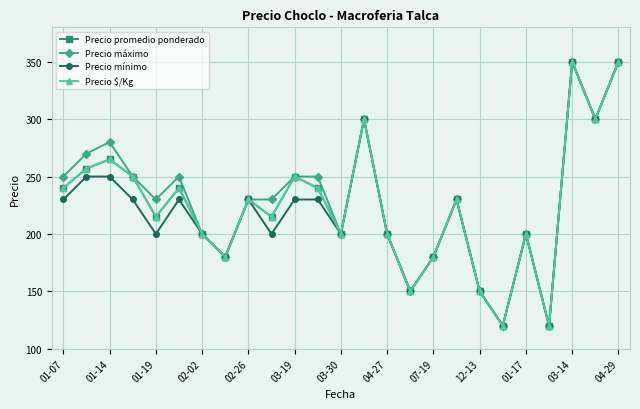

Is this an area chart (filled region under the line)?

No